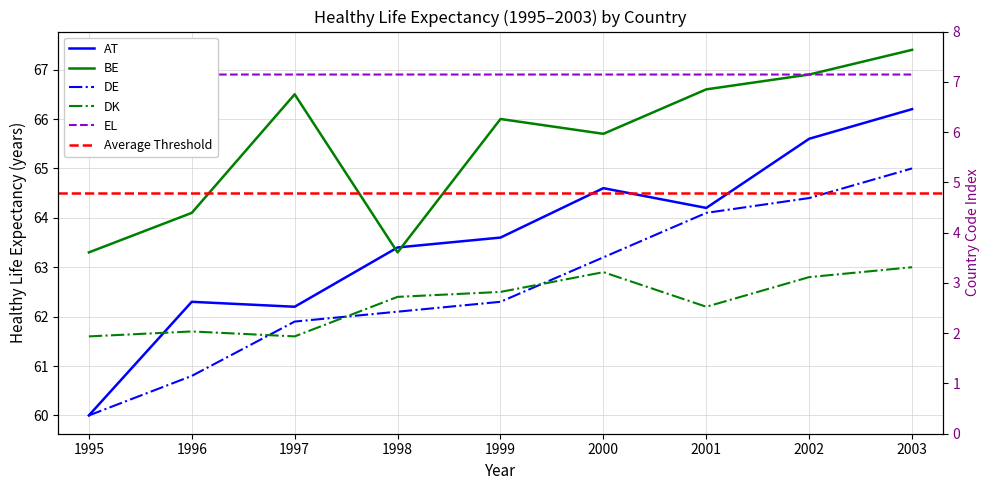

How many values in the BE series are below 66?

4